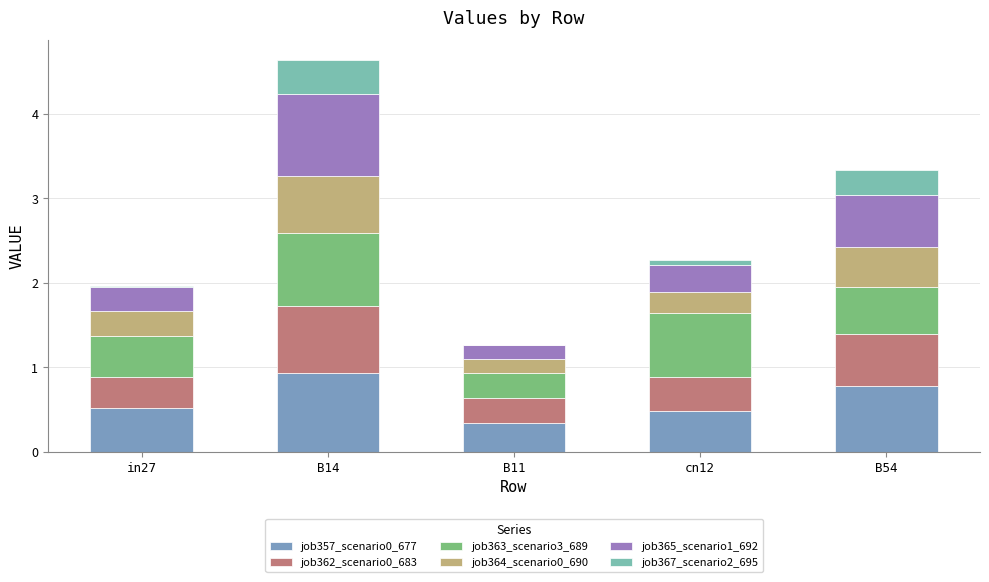

Are the bars grouped side by side (vs. stacked)?

No